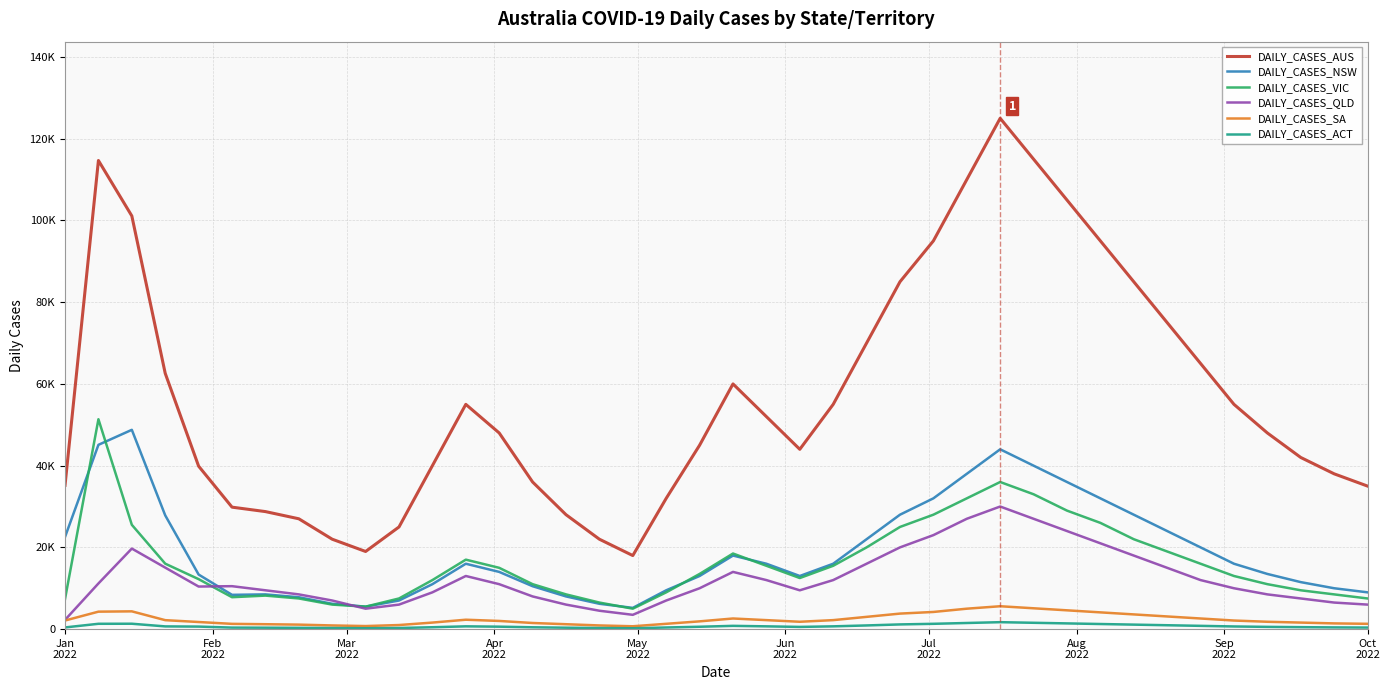

At which label does DAILY_CASES_AUS first exceed 48000?

Feb
2022